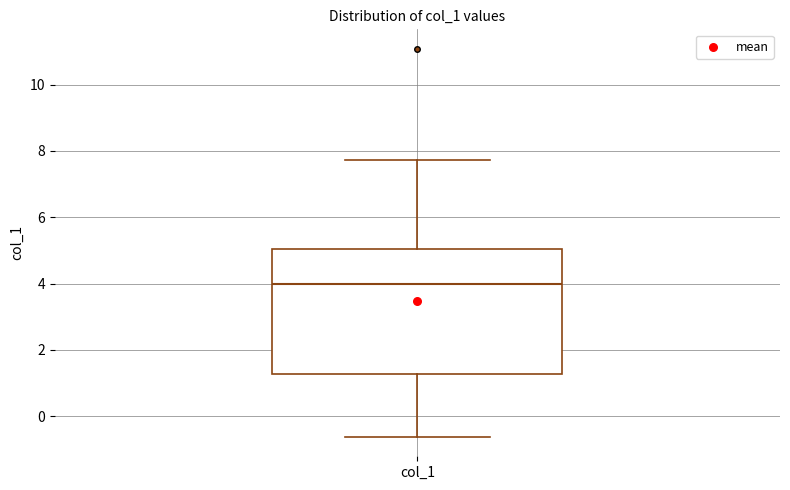

Transcribe this box plot: give where the median line is, the range the box spans, and where the two whiskers end, as read against the y-axis. The values are not printed on the chart, so give them approximately, as read against the axis.

median 4.0, box 1.2 to 5.0, whiskers -0.6 to 7.8